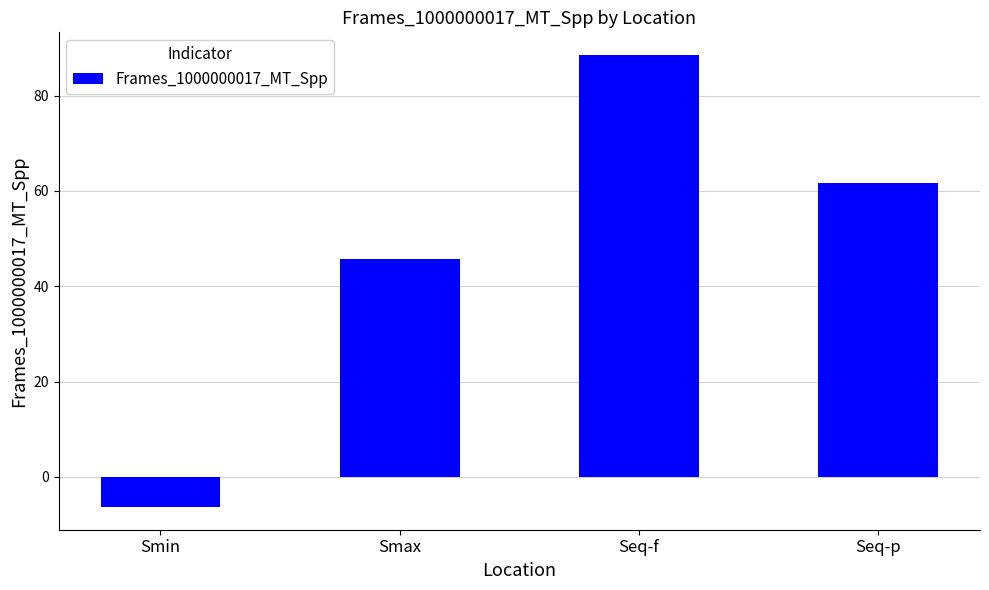

Does the chart contain stacked bars?

No